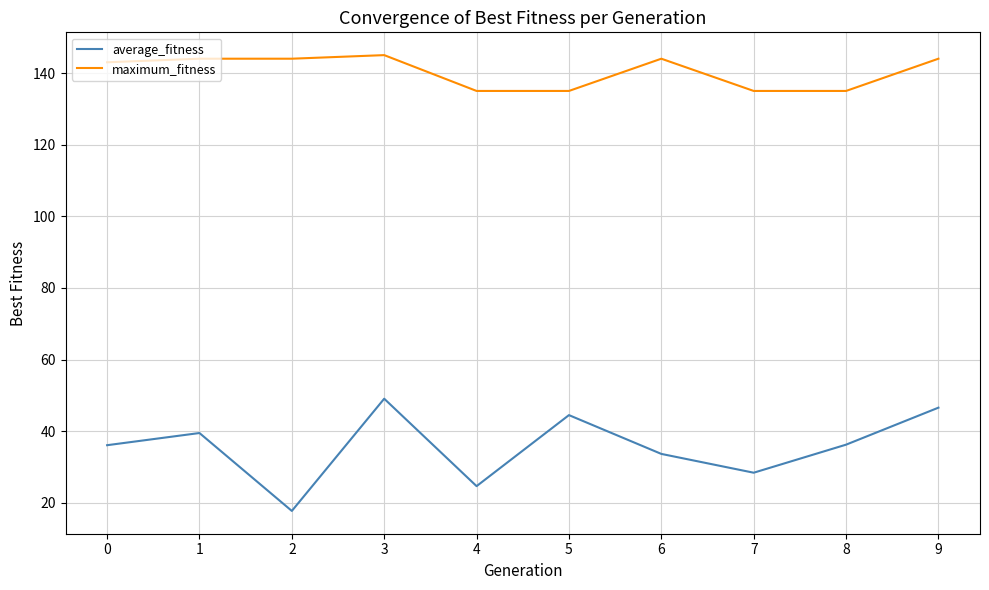

The value of maximum_fitness at 8 is 135.0. True or false?

True